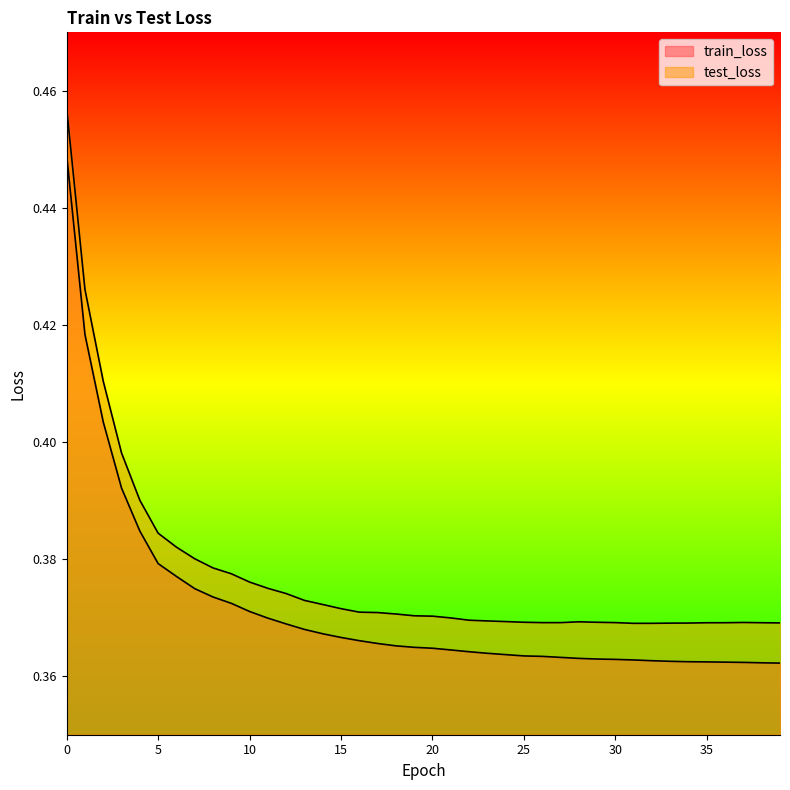

The value of train_loss at 23 is 0.4. True or false?

True